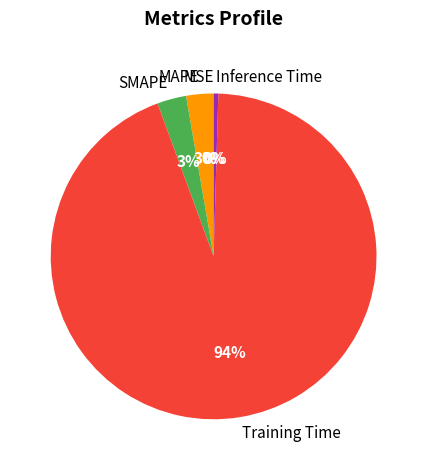

True or false: SMAPE accounts for 3% of the total.

True